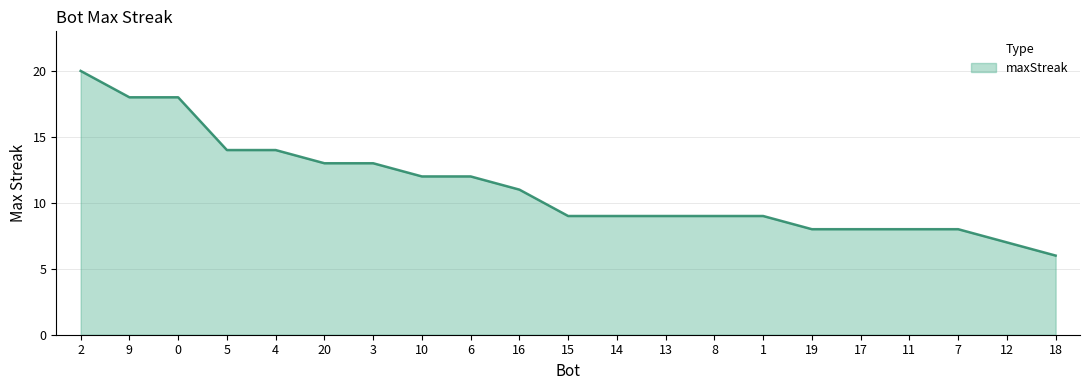

How many categories are shown in the chart?

21